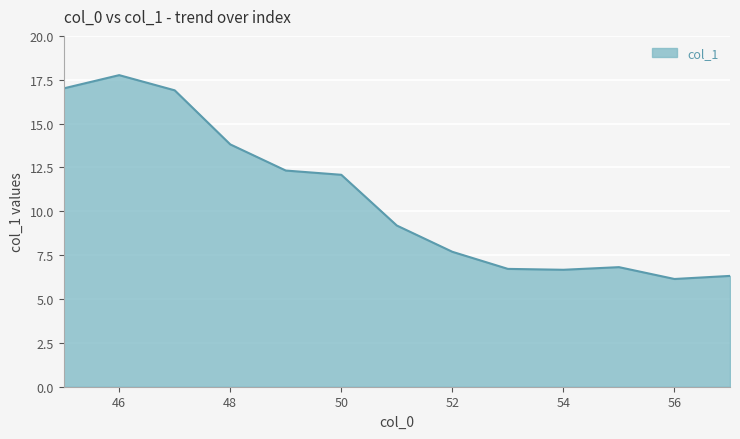

What is the smallest value displayed?

6.1